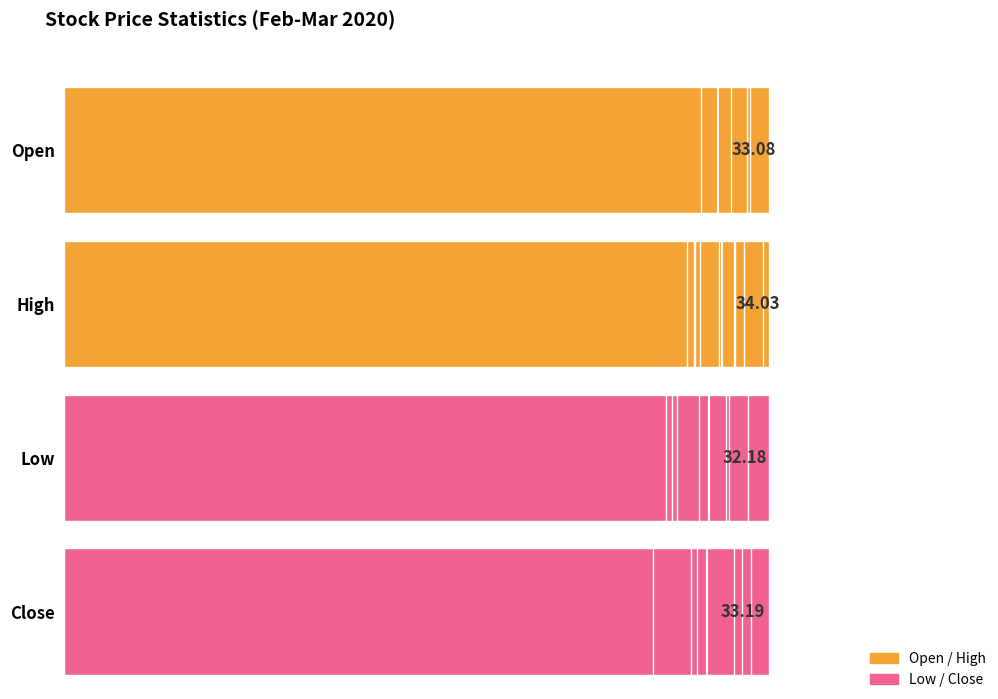

What is the difference between the maximum and second lowest values in the High series?

4.2